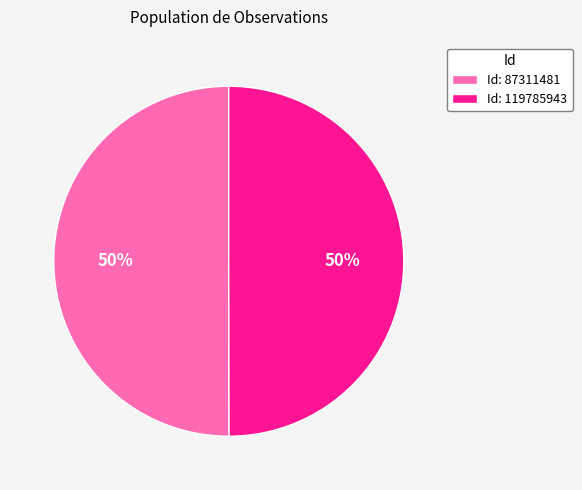

To the nearest percent, what is the average slice percentage?

50%